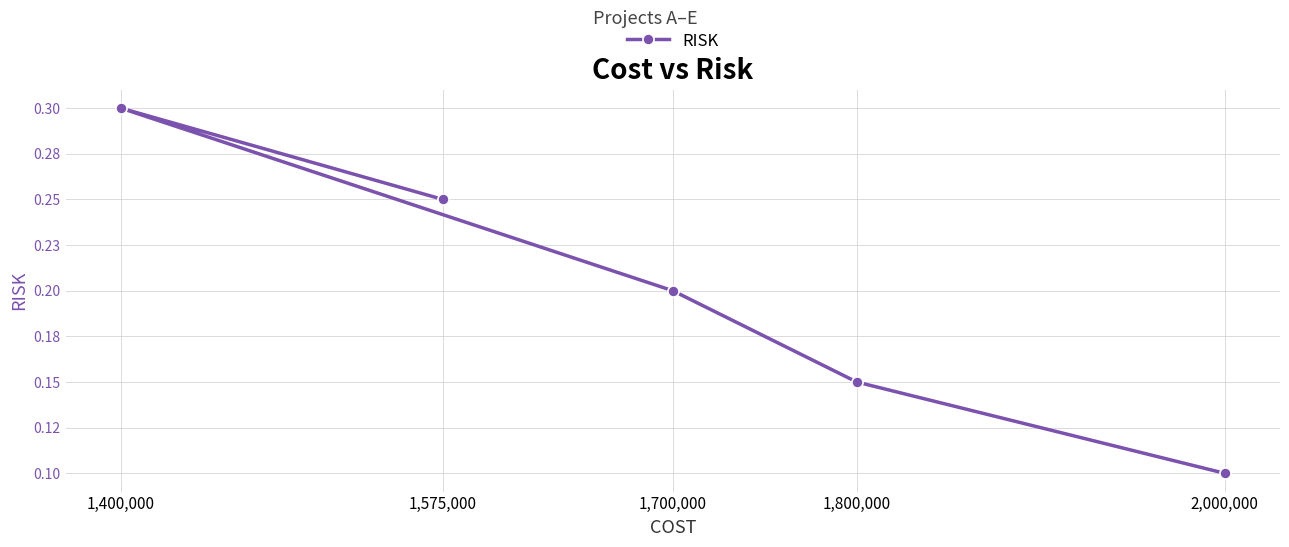

At which label is the value closest to 0?

2,000,000